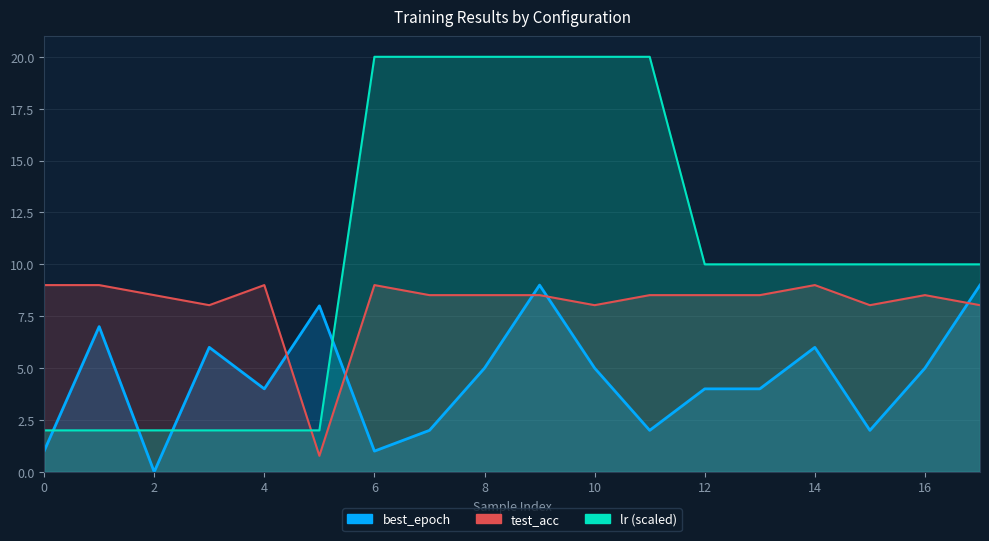

How many values in the lr (scaled) series exceed 10?

6